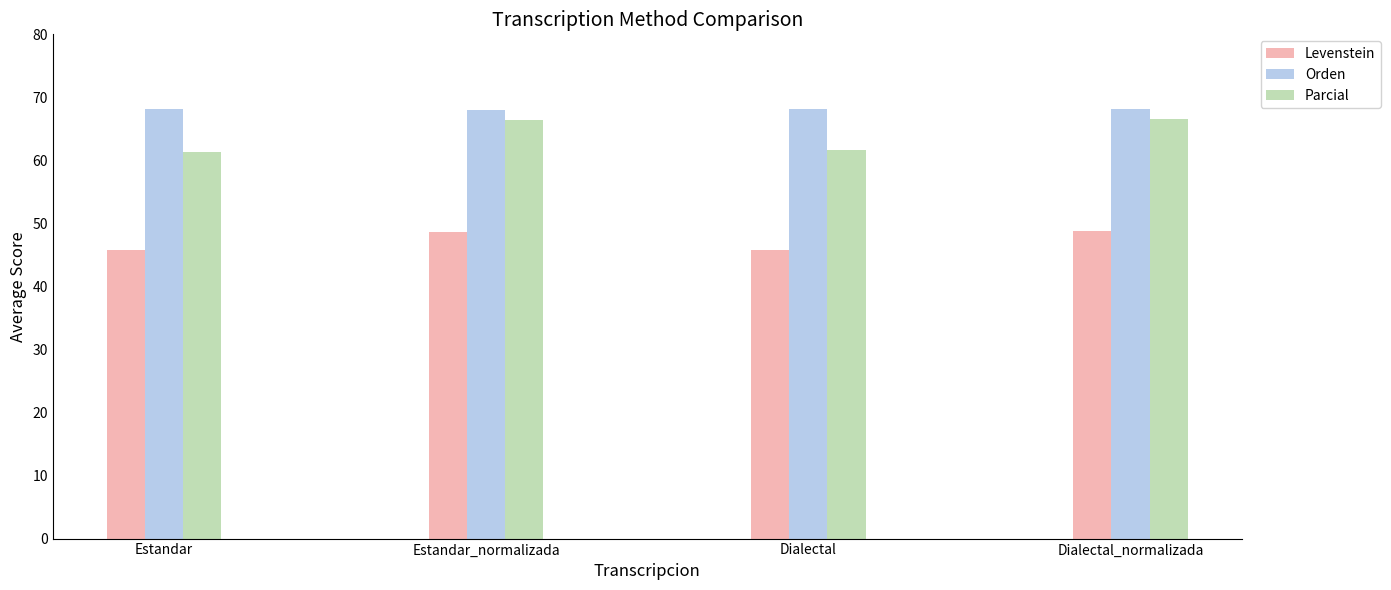

Does the chart contain any negative values?

No